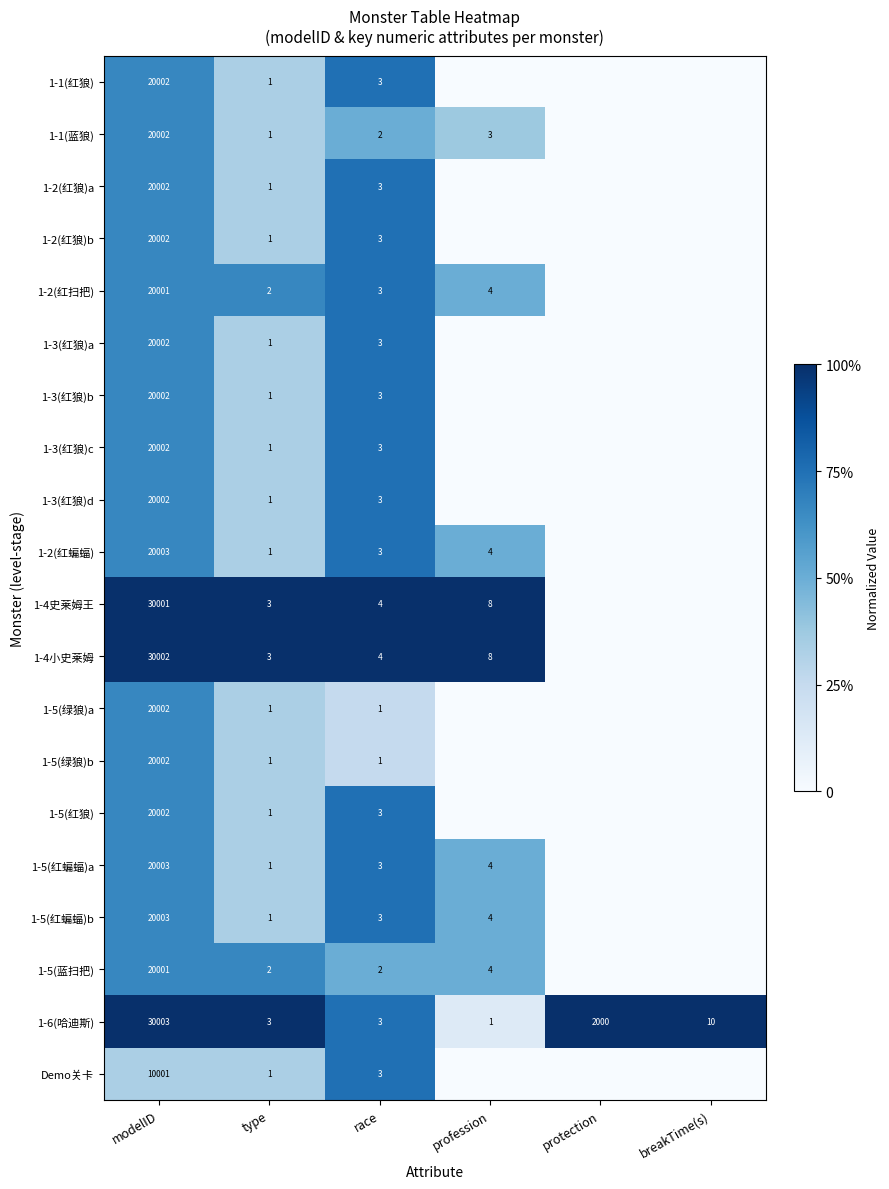

True or false: 1-4史莱姆王 has a value of 9769 at modelID.

False